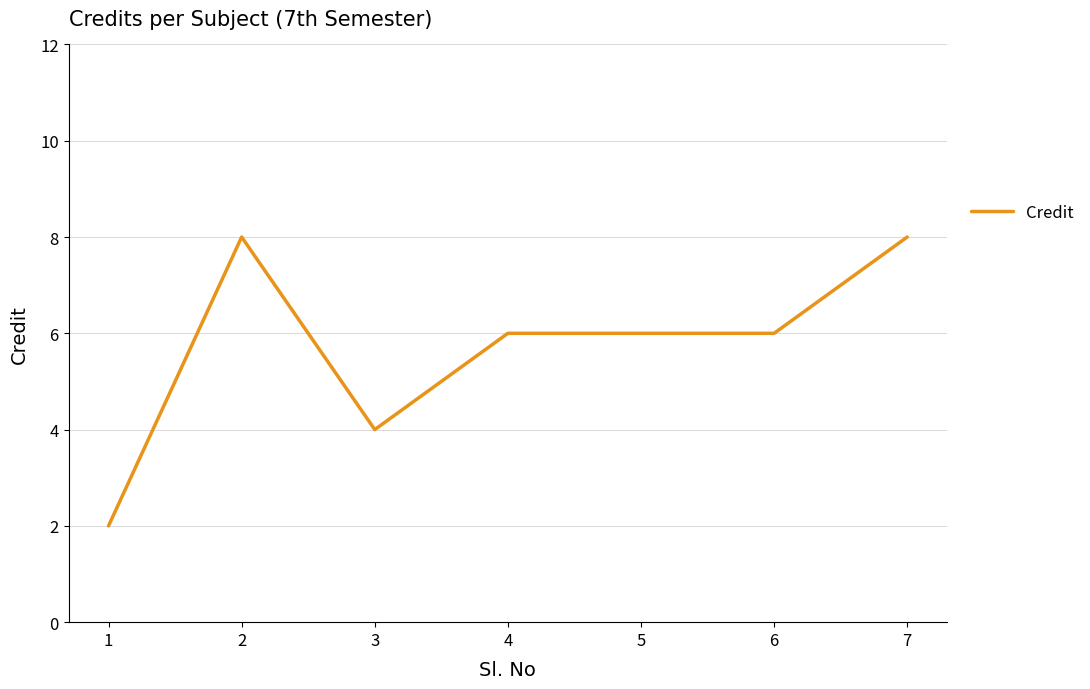

What is the minimum value shown in the chart?

2